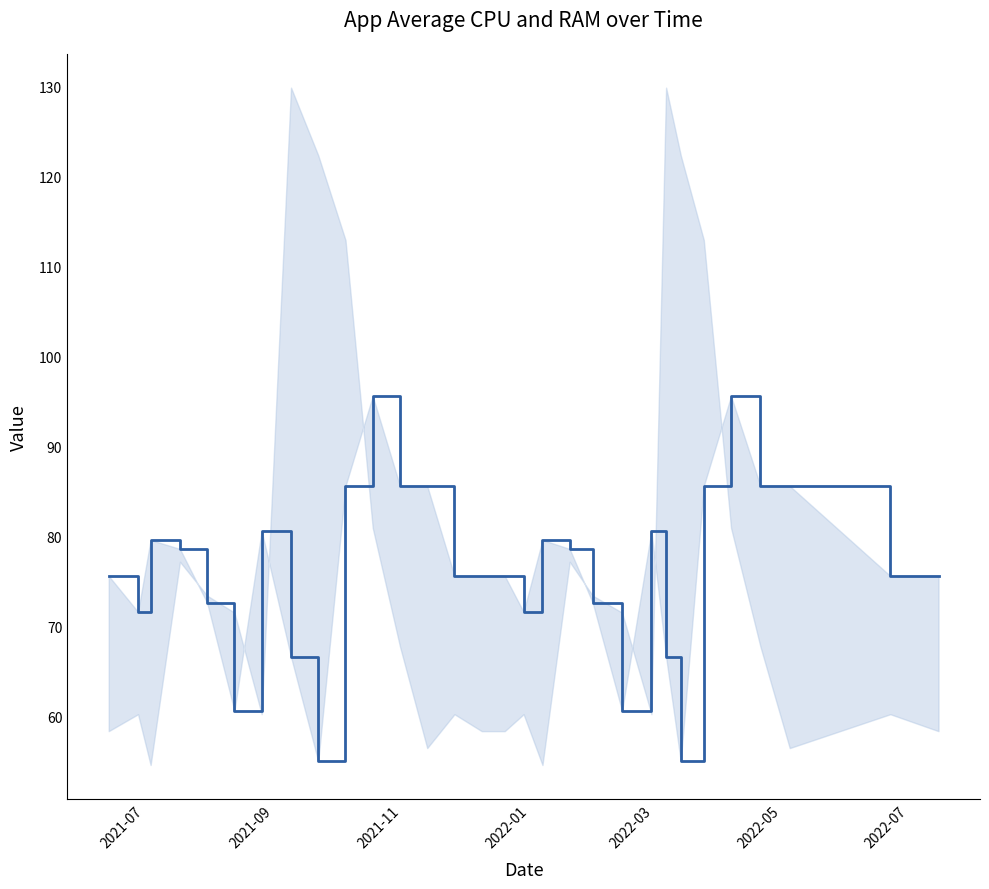

Rank the series by their average value, from lowest to highest.

app_average_cpu, app_average_ram